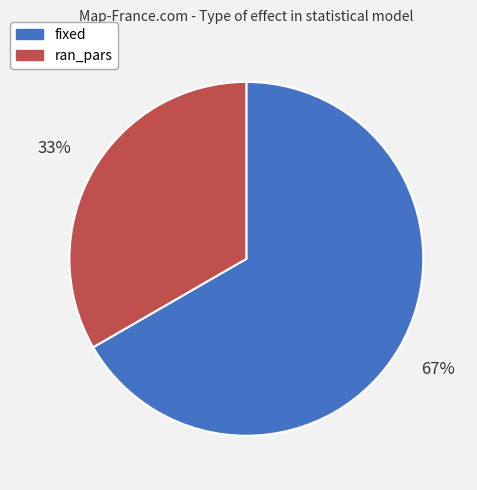

To the nearest percent, what percentage of the pie is fixed?

67%